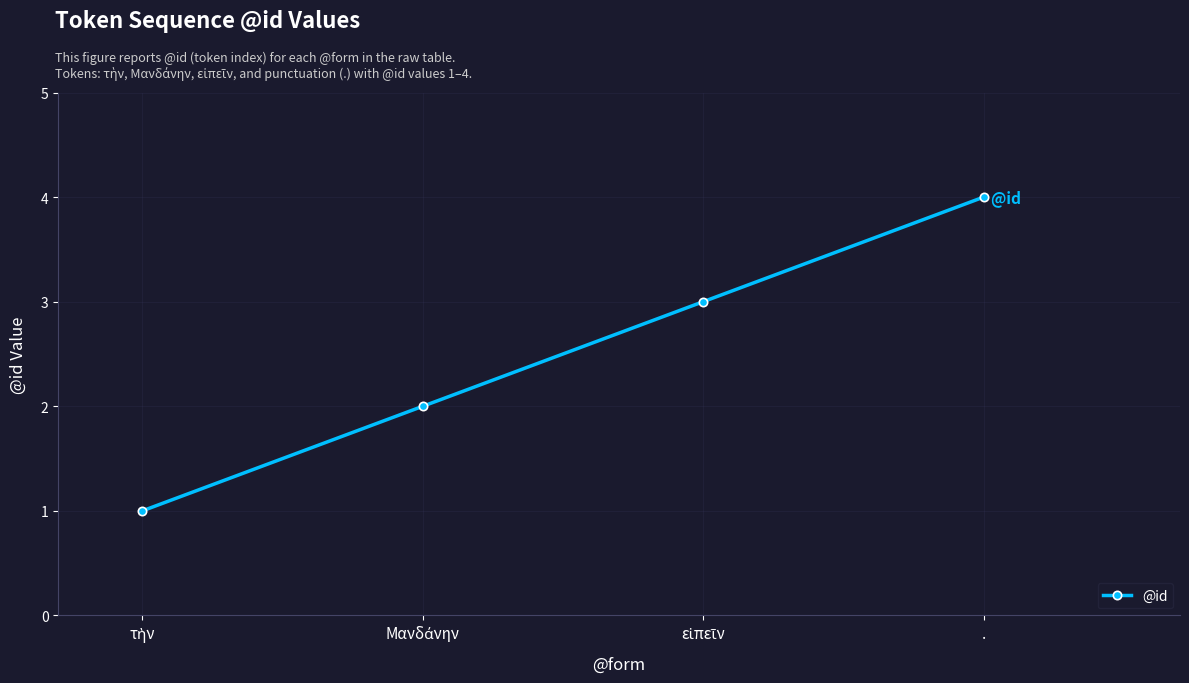

True or false: there are more than 2 points higher than both neighbors.

False